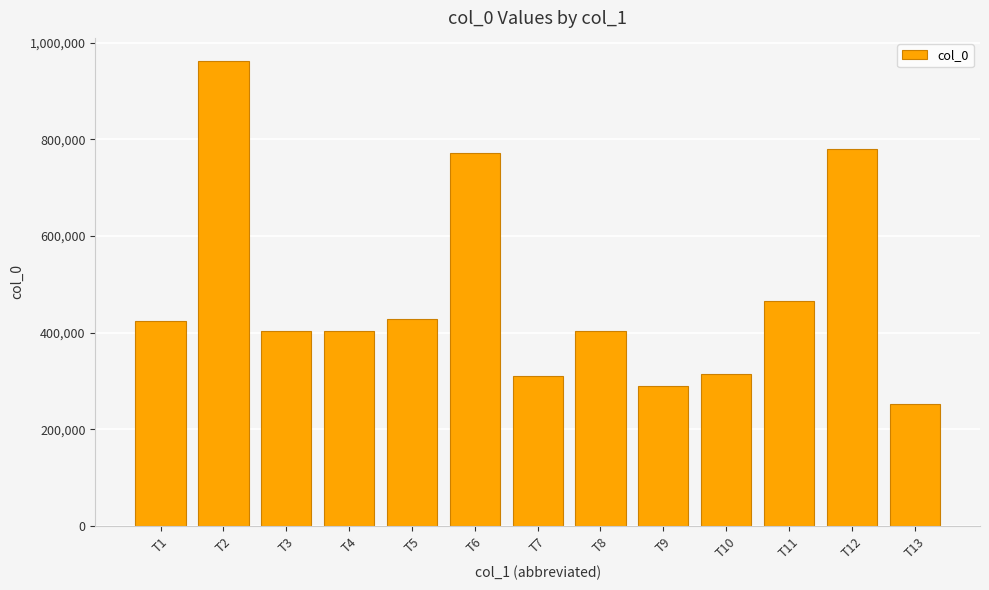

Is it true that the value at T12 is 1211637?

False